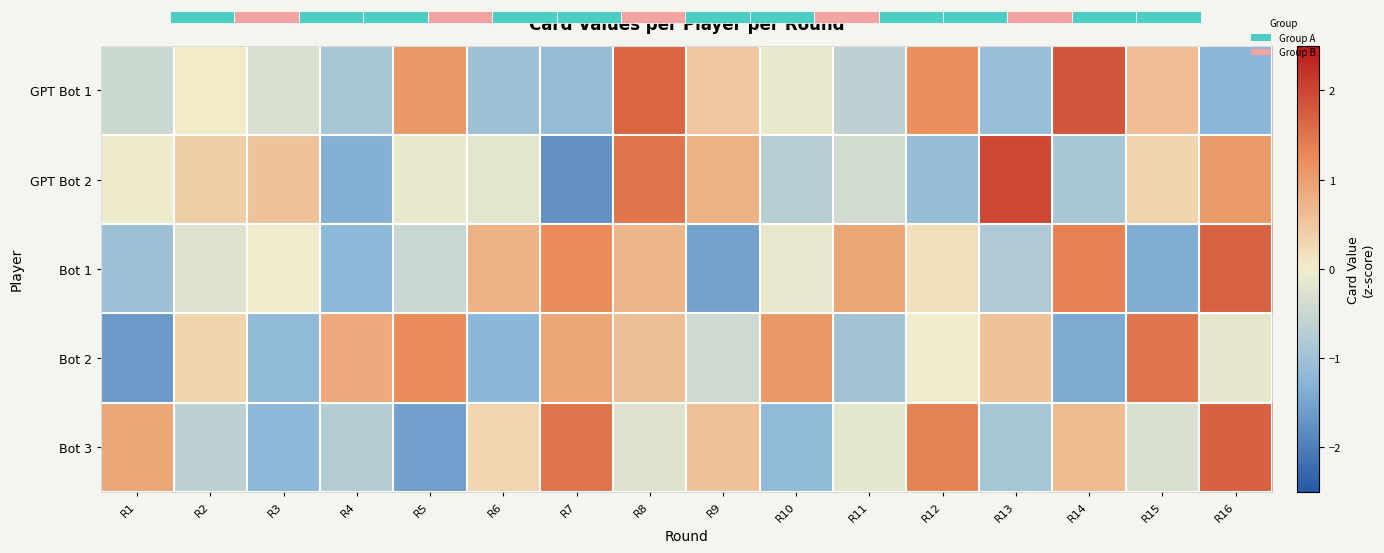

Reading right to left, extract all data points from this chart.

GPT Bot 1: R16=-1.3	R15=0.6	R14=1.8	R13=-1.1	R12=1.2	R11=-0.6	R10=-0.1	R9=0.5	R8=1.7	R7=-1.1	R6=-1.0	R5=1.1	R4=-0.9	R3=-0.3	R2=0.0	R1=-0.5
GPT Bot 2: R16=1.0	R15=0.3	R14=-0.9	R13=2.0	R12=-1.1	R11=-0.4	R10=-0.7	R9=0.8	R8=1.5	R7=-1.8	R6=-0.2	R5=-0.1	R4=-1.3	R3=0.5	R2=0.4	R1=-0.0
Bot 1: R16=1.7	R15=-1.4	R14=1.4	R13=-0.8	R12=0.2	R11=0.9	R10=-0.1	R9=-1.5	R8=0.7	R7=1.2	R6=0.8	R5=-0.5	R4=-1.2	R3=-0.0	R2=-0.3	R1=-1.0
Bot 2: R16=-0.1	R15=1.5	R14=-1.4	R13=0.5	R12=-0.0	R11=-1.0	R10=1.1	R9=-0.4	R8=0.6	R7=0.9	R6=-1.2	R5=1.2	R4=0.8	R3=-1.2	R2=0.3	R1=-1.6
Bot 3: R16=1.7	R15=-0.3	R14=0.7	R13=-0.9	R12=1.3	R11=-0.2	R10=-1.2	R9=0.6	R8=-0.2	R7=1.5	R6=0.3	R5=-1.6	R4=-0.8	R3=-1.2	R2=-0.6	R1=0.9